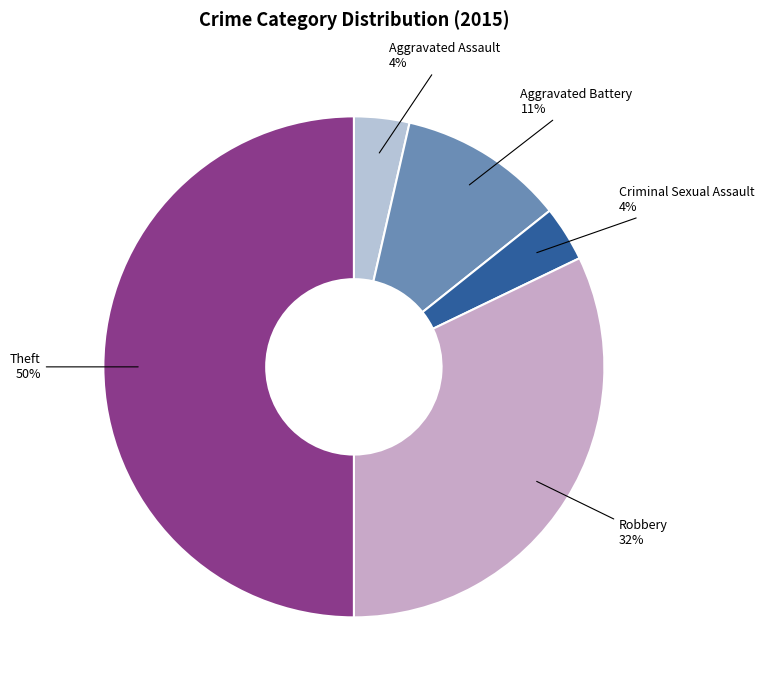

How many segments does this pie chart have?

5